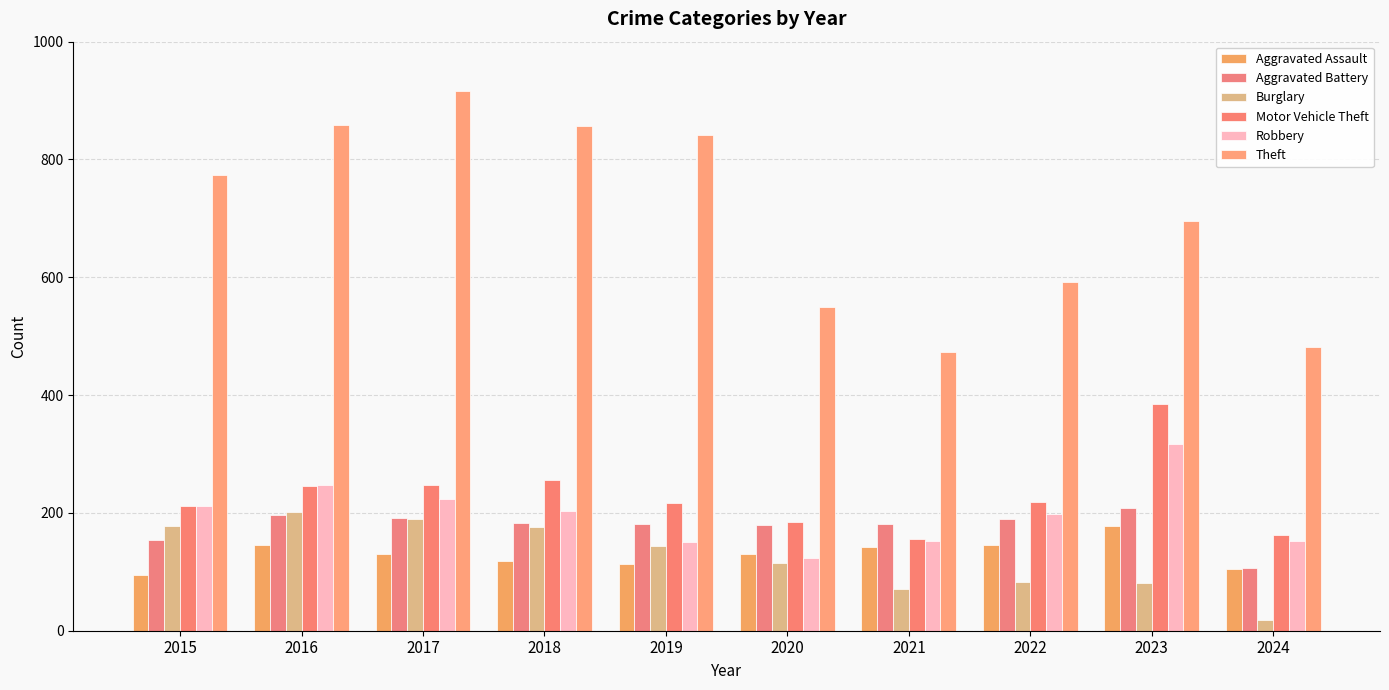

How many bars are there in total?

60